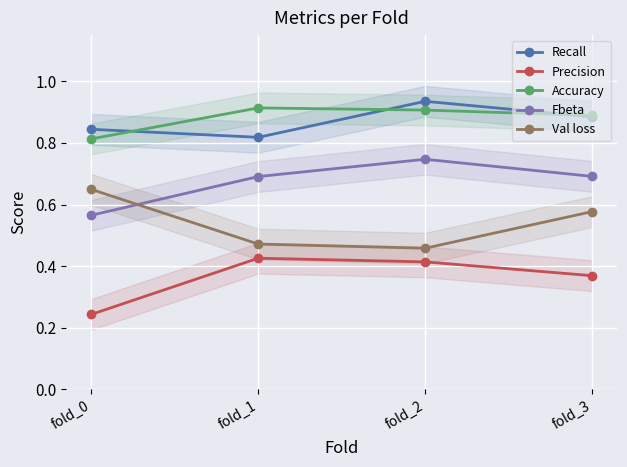

How many lines are shown in the chart?

5